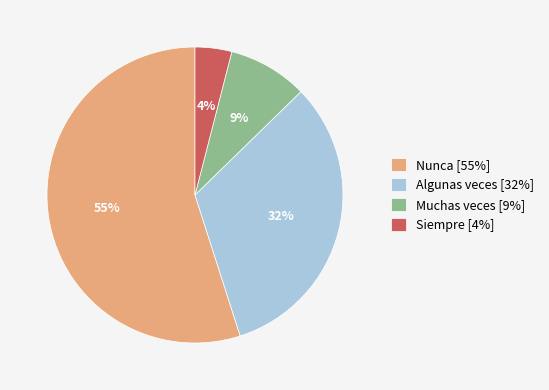

True or false: Nunca accounts for 55% of the total.

True